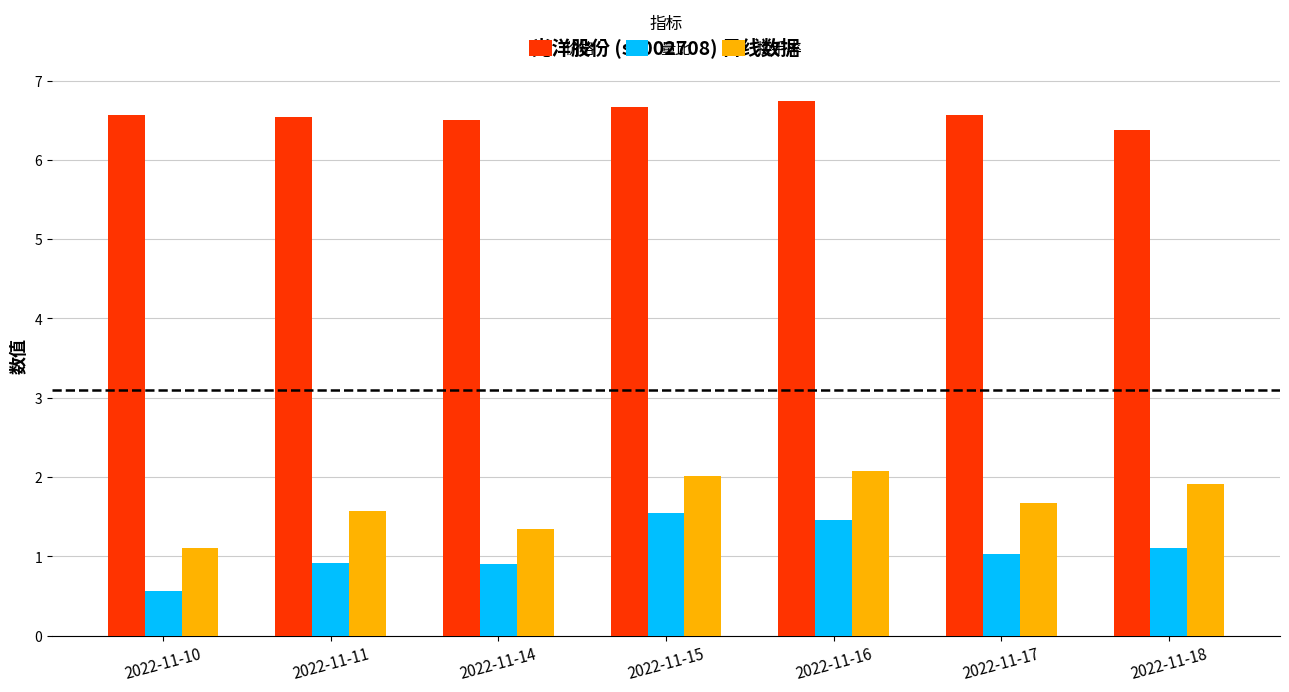

What is the difference between the second highest and minimum values in the 价格 series?

0.3